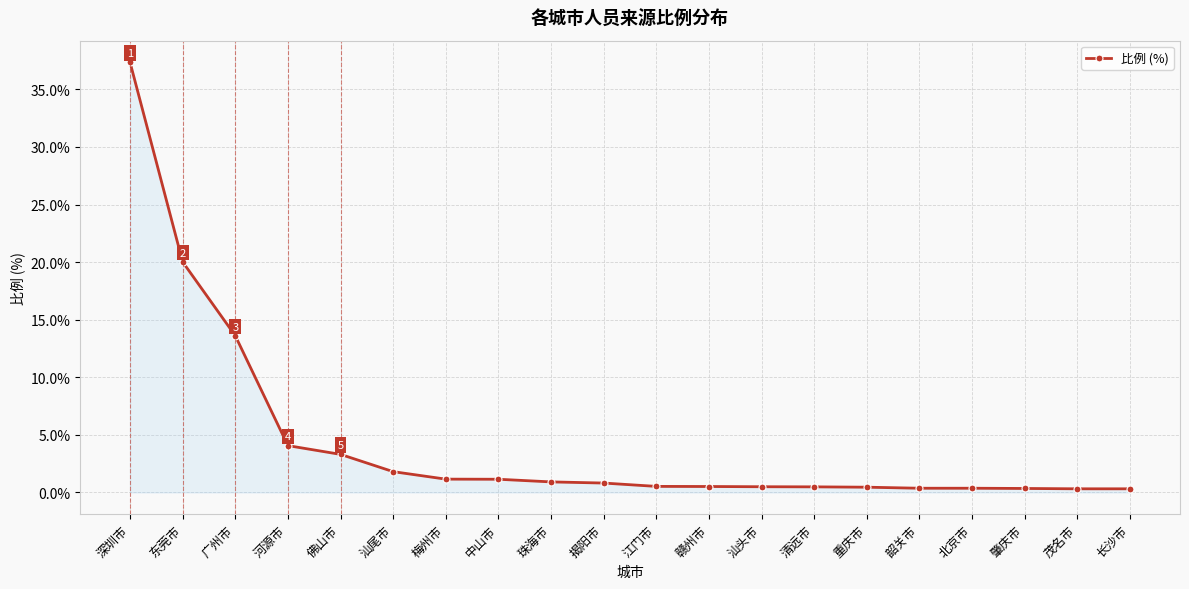

Which has a higher value, 清远市 or 中山市?

中山市